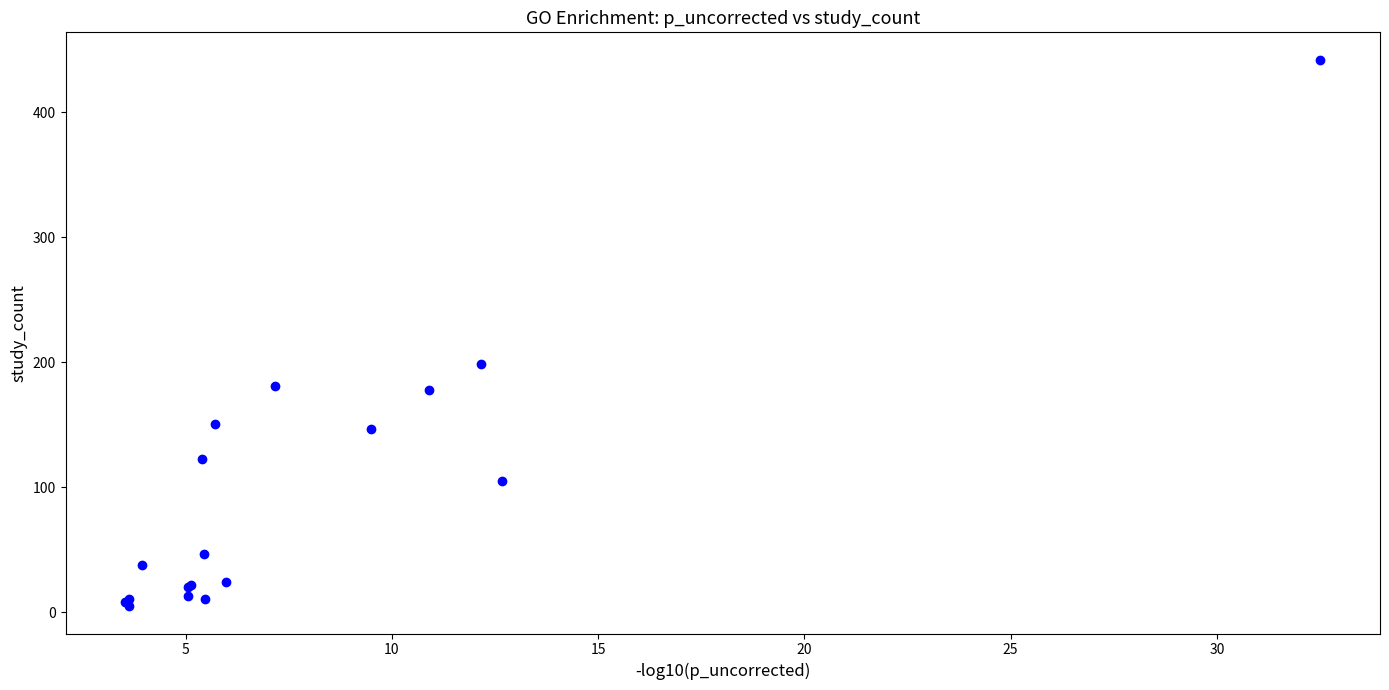

What Y value in the scatter plot is closest to 223?

199